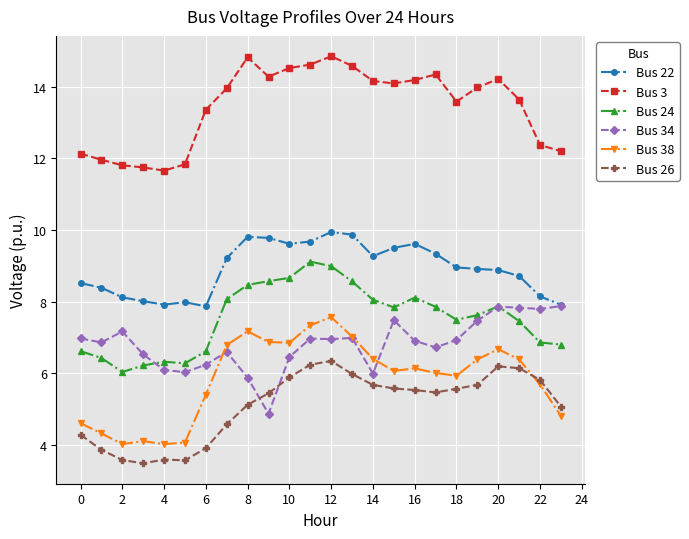

How many lines are shown in the chart?

6